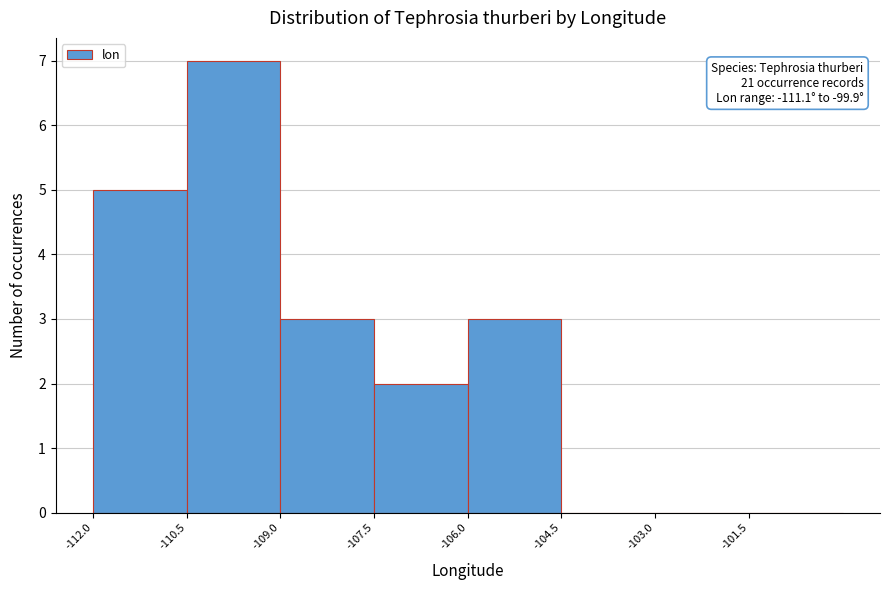

Which range on the x-axis has the tallest bar?

-110.5 to -109.0